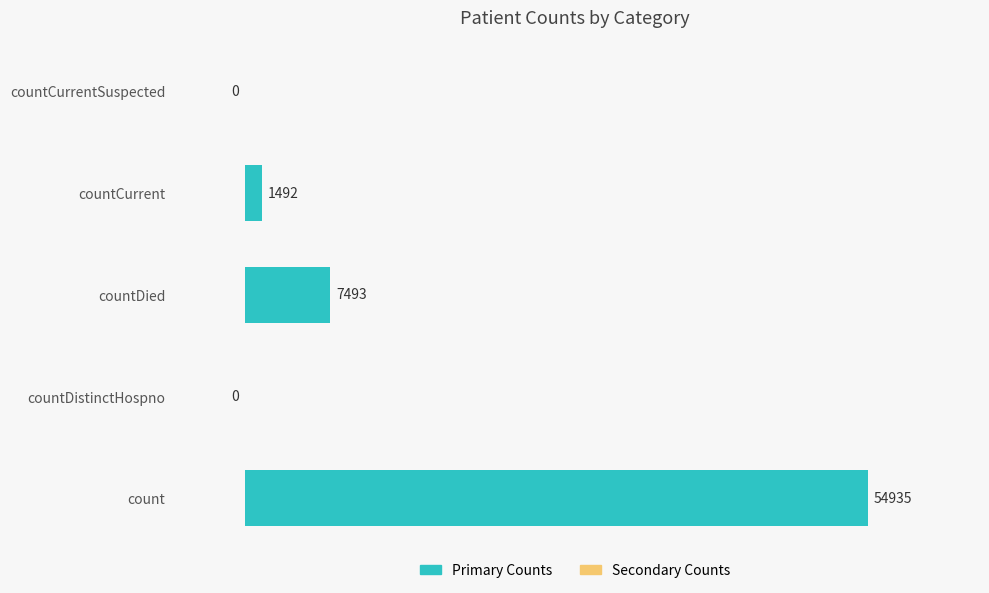

What is the greatest value displayed?

54935